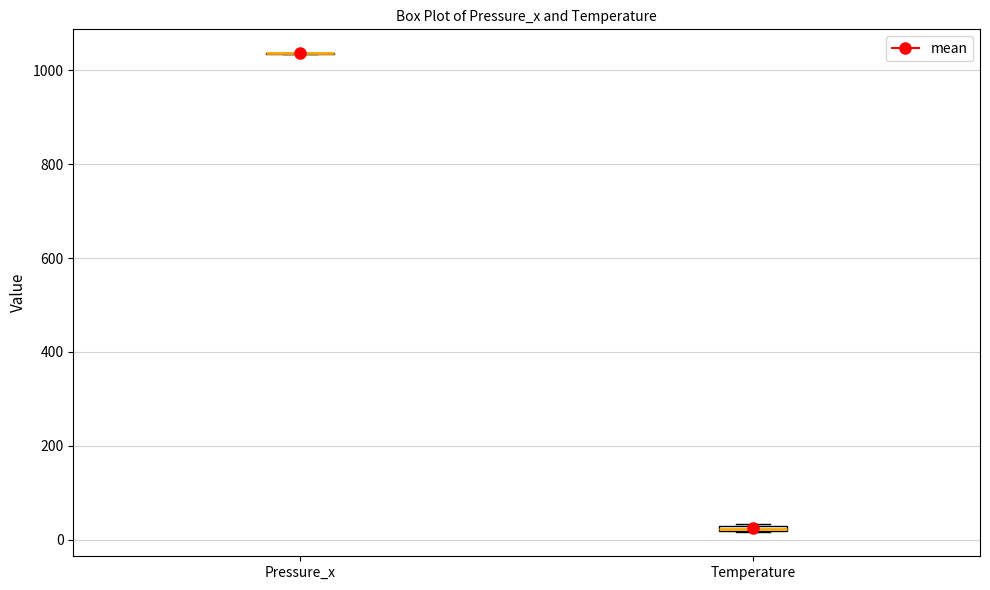

Where is the lower edge of the box for Temperature on the y-axis? The values are not printed on the chart, so give them approximately, as read against the axis.

20